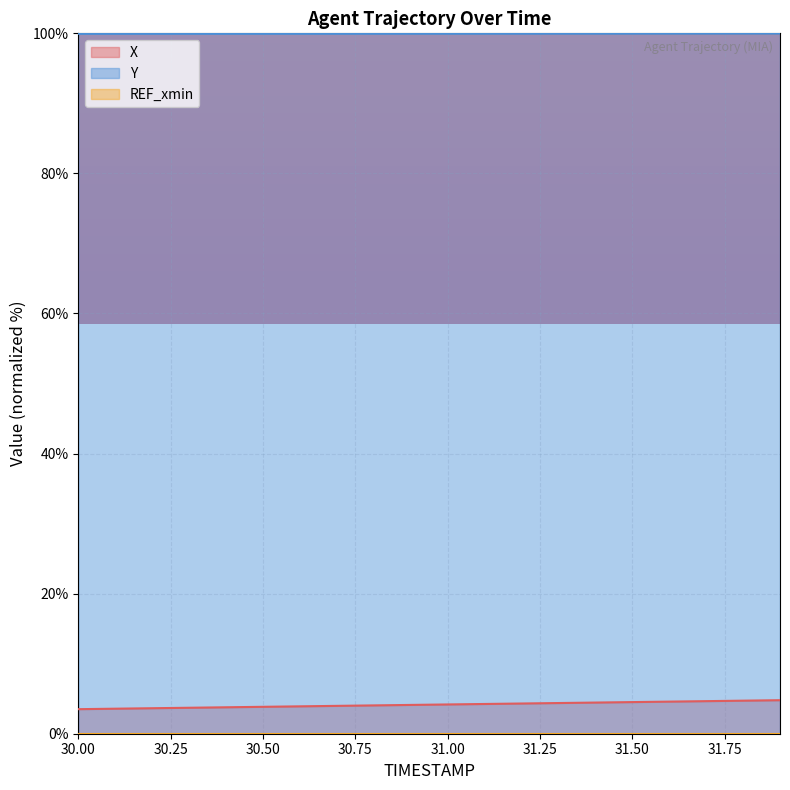

What is the average value of the X series?

4.1